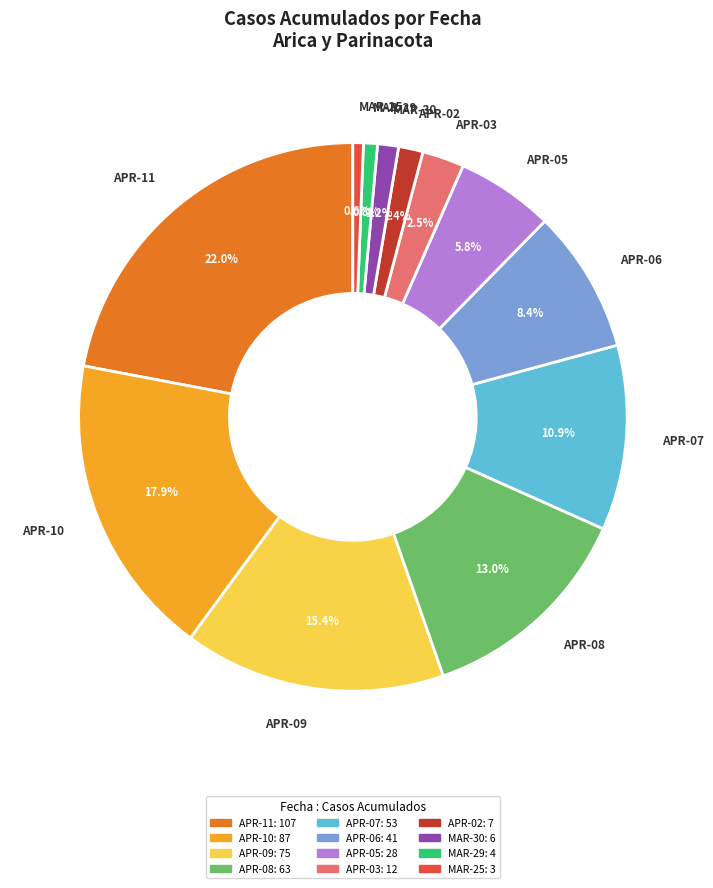

Does any single category account for the majority?

No